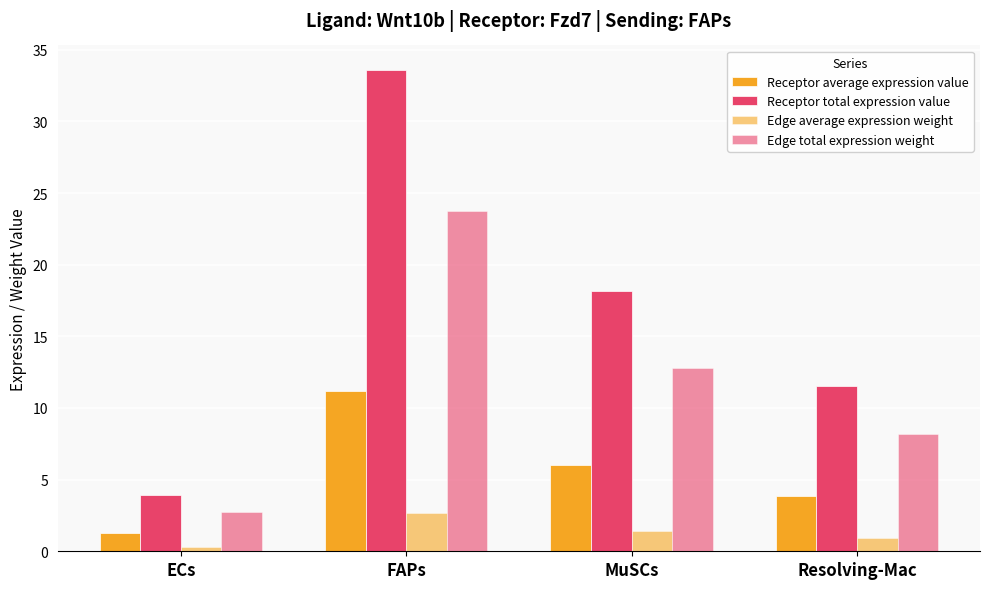

Rank the categories by Receptor average expression value value from lowest to highest.

ECs, Resolving-Mac, MuSCs, FAPs